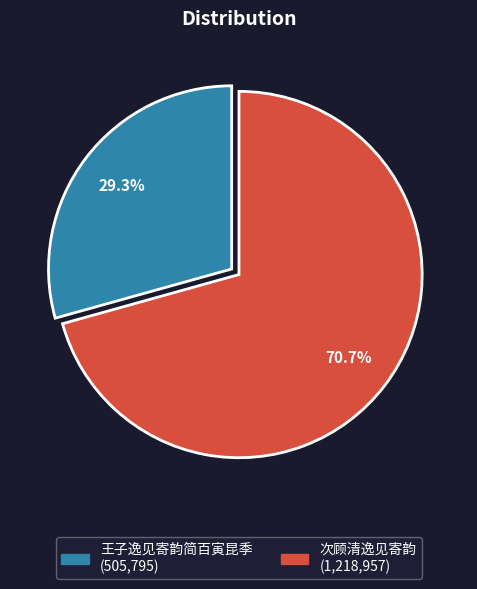

Is there a majority slice in this chart?

Yes